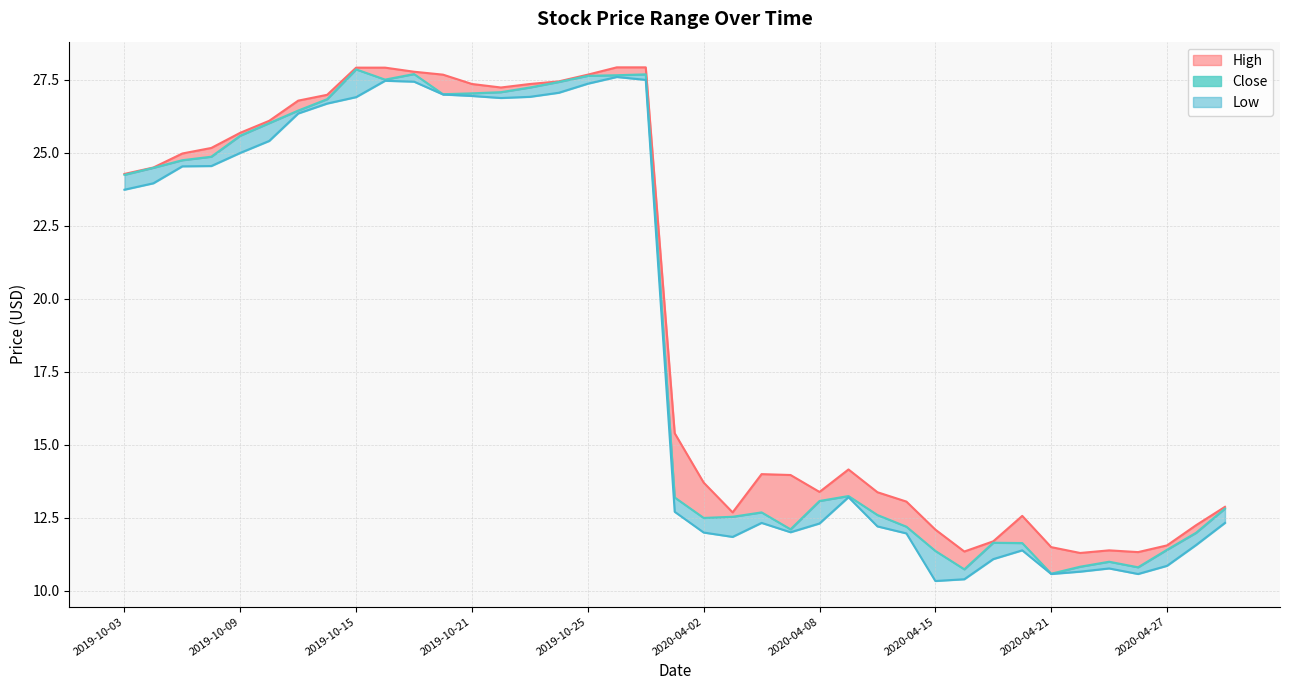

What is the sum of the Low values at 24 and 33?

23.0